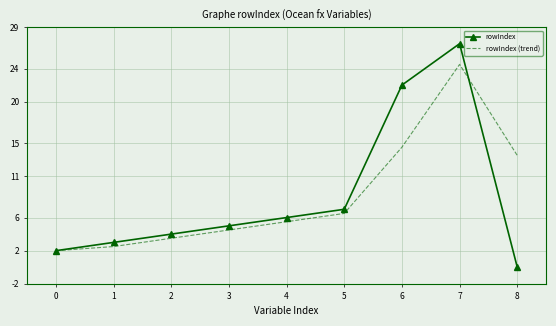

What is the difference between the maximum and minimum values in the rowIndex series?

27.0